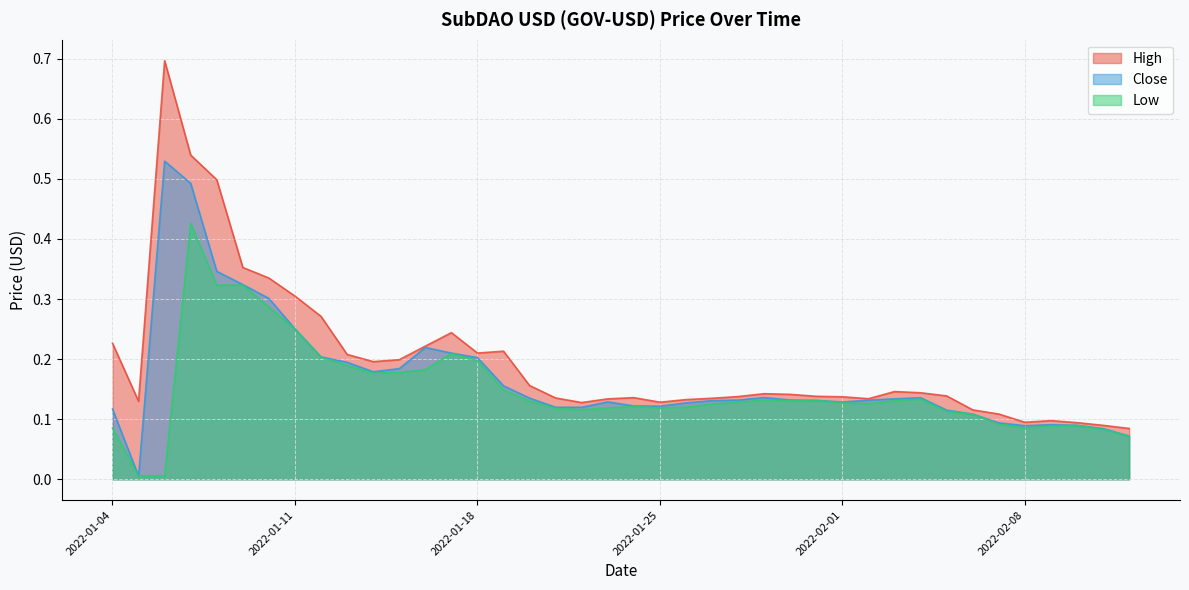

Does the chart display data point markers on the line(s)?

No